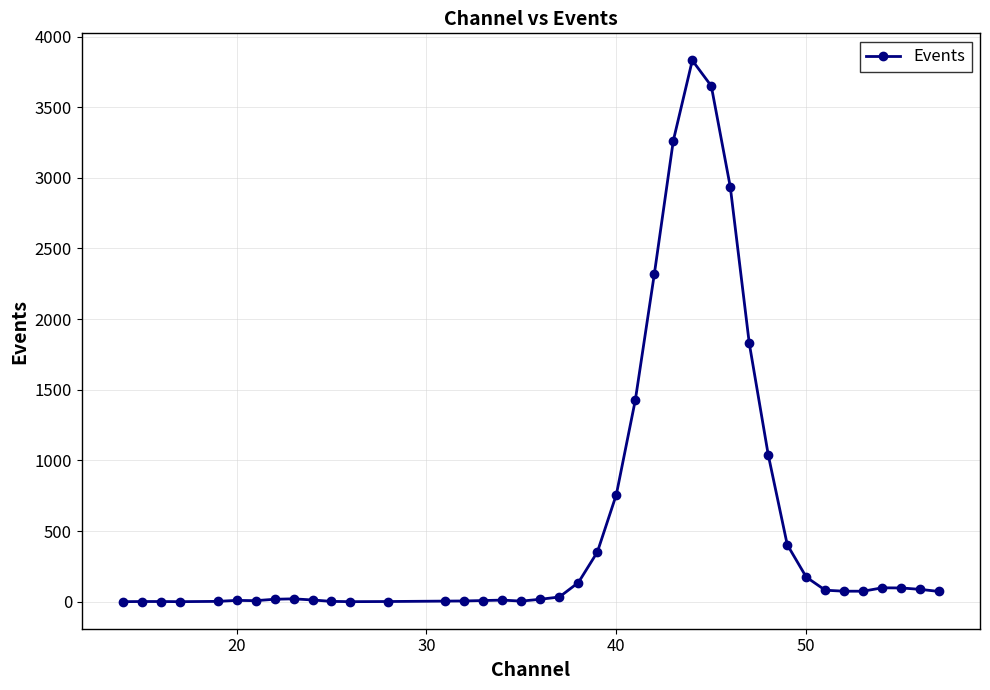

What is the sum of all values?

22885